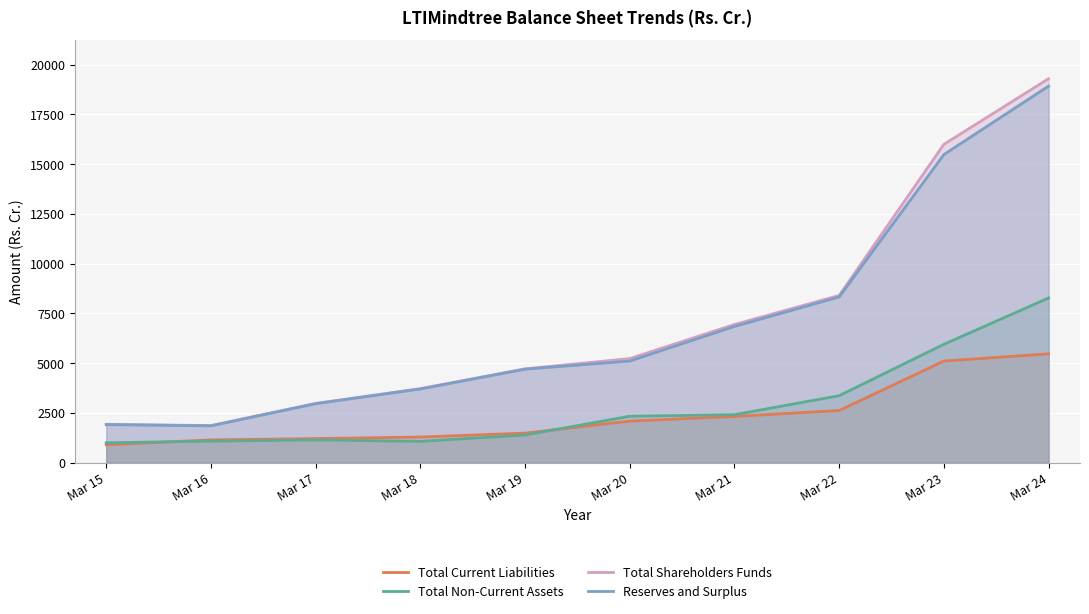

The value of Total Non-Current Assets at Mar 23 is 5946.1. True or false?

True